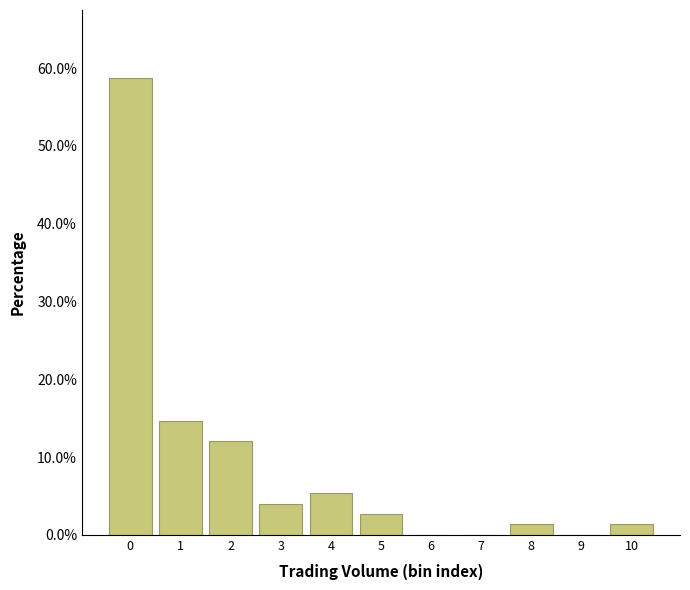

Reading left to right, extract all data points from this chart.

0=58.7	1=14.7	2=12.0	3=4.0	4=5.3	5=2.7	6=0.0	7=0.0	8=1.3	9=0.0	10=1.3